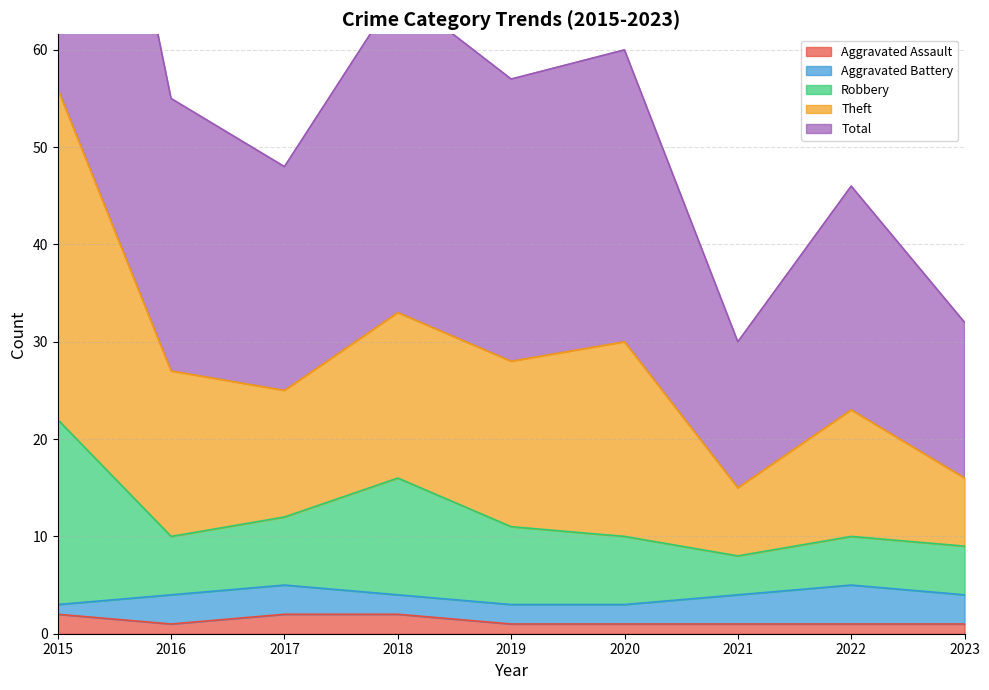

True or false: Total and Aggravated Assault cross at least once.

False